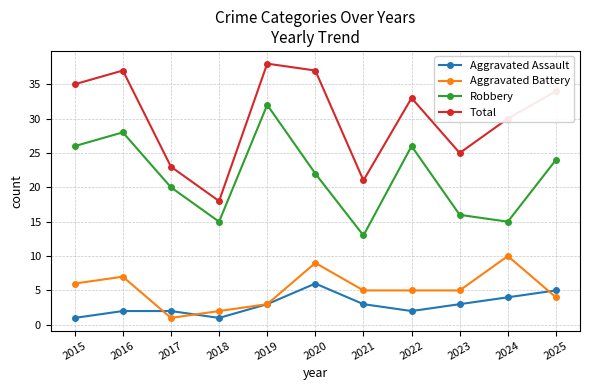

Rank the series by their maximum value, from highest to lowest.

Total, Robbery, Aggravated Battery, Aggravated Assault